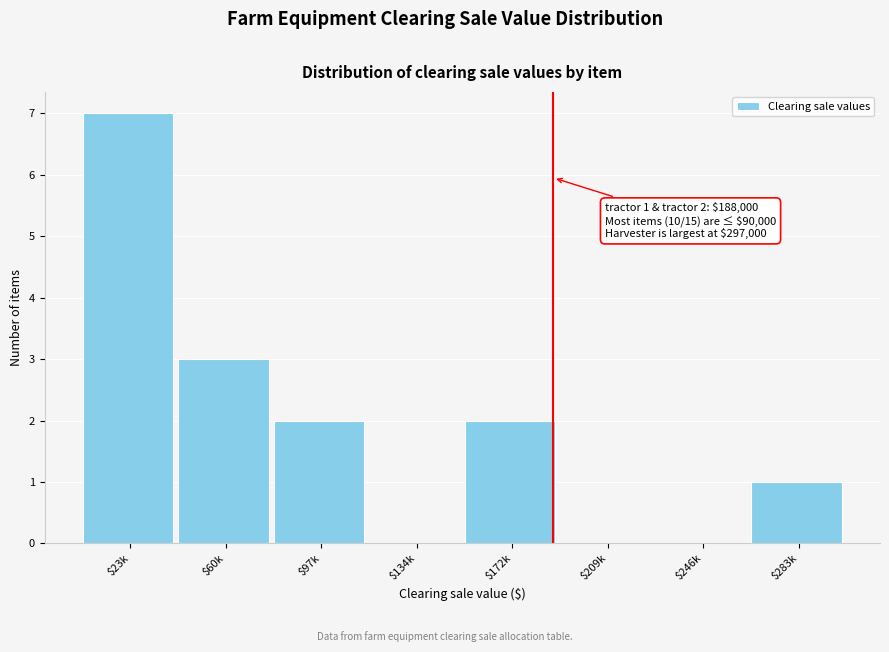

Which category has the highest value across all series?

$23k